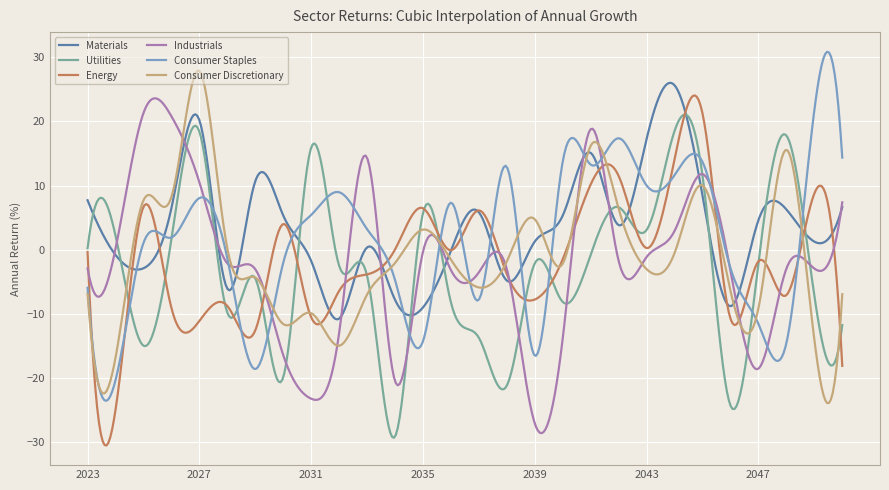

What is the maximum value for Energy?

24.0